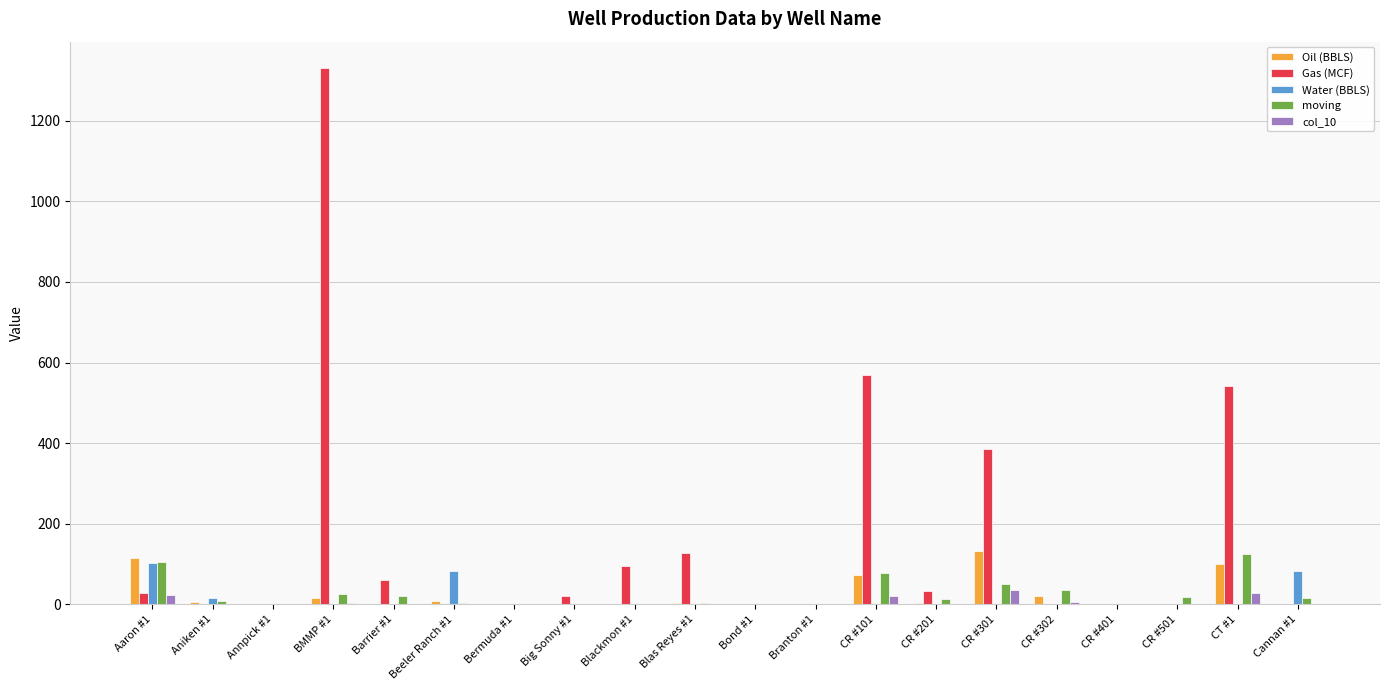

Count the number of data series in this chart.

5